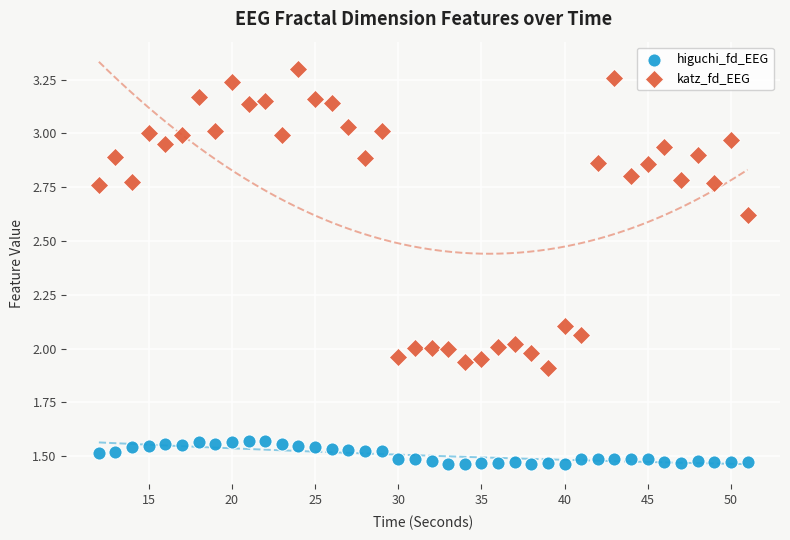

Which series contains the highest Y value?

katz_fd_EEG